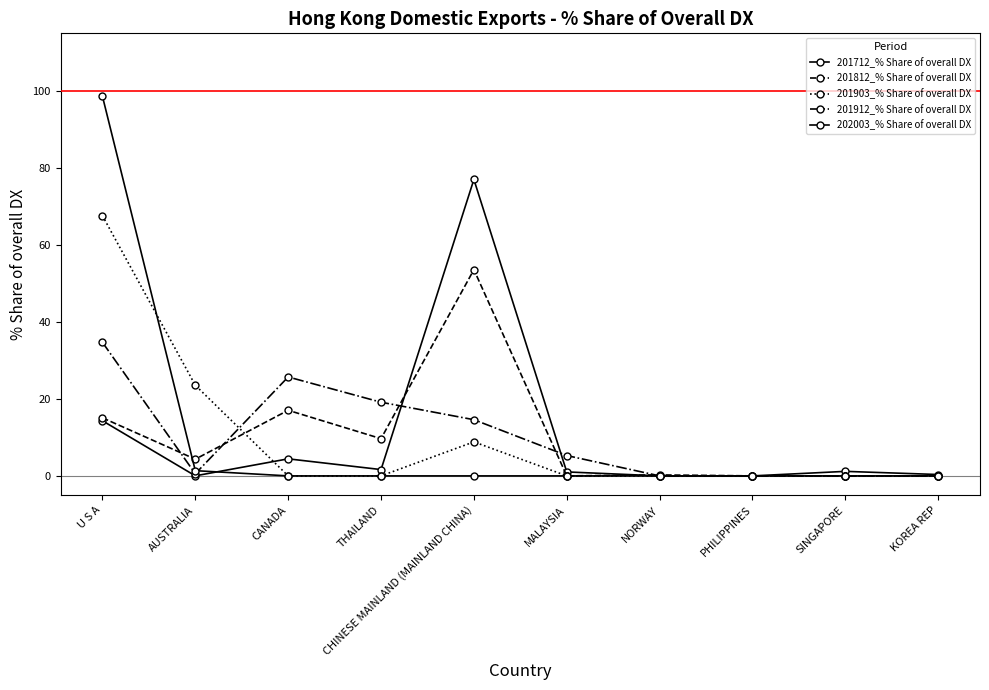

Does the chart display data point markers on the line(s)?

Yes